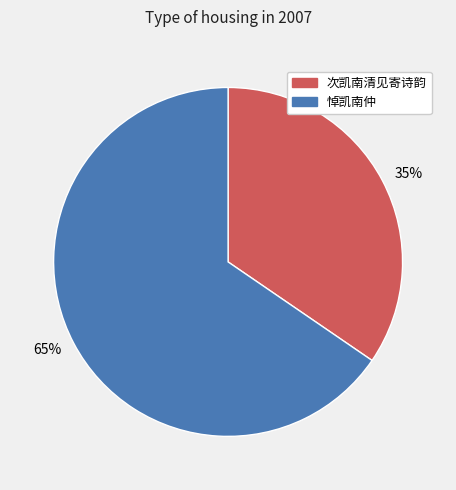

What is the largest slice in the pie chart?

悼凯南仲